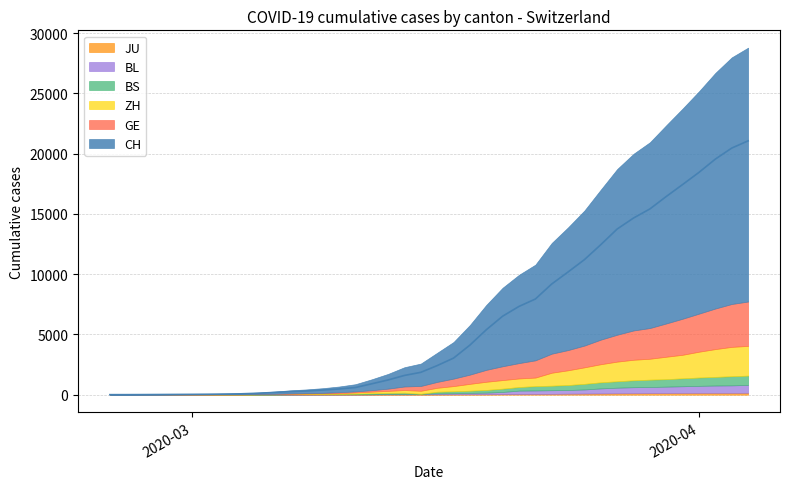

At which label is JU closest to 77?

28